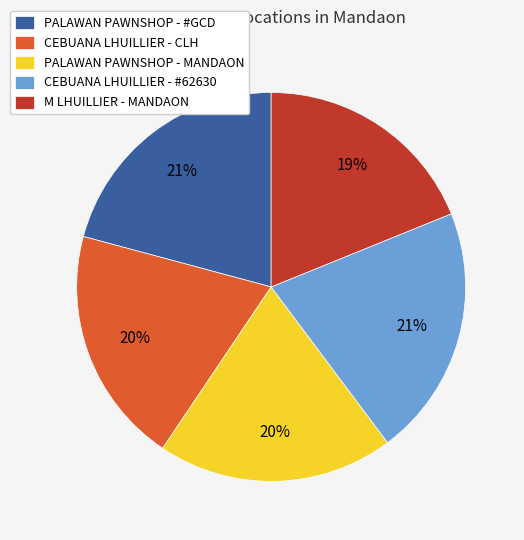

What percentage is the PALAWAN PAWNSHOP - #GCD slice, to the nearest percent?

21%